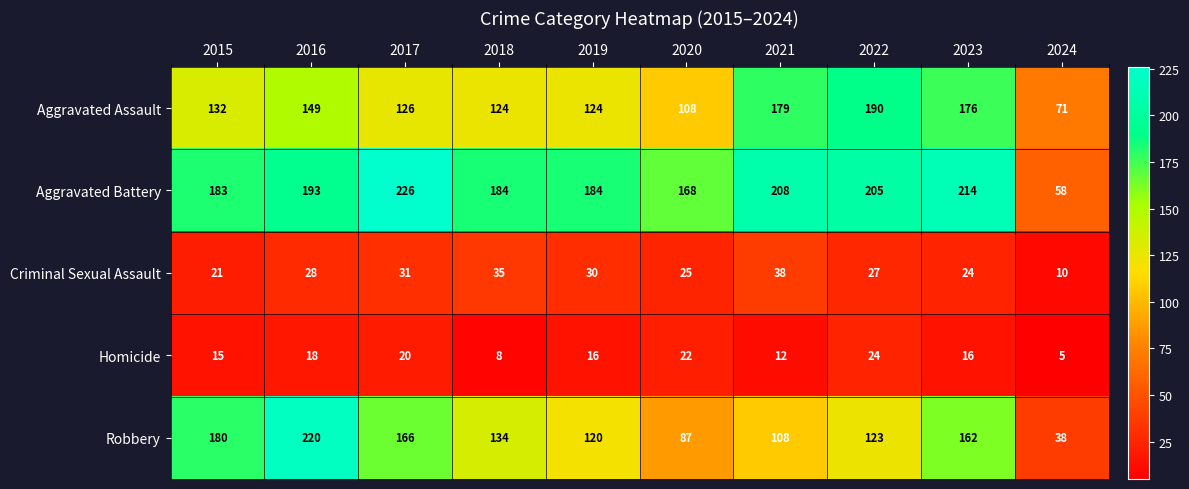

What is the sum of the Aggravated Assault values at 2023 and 2019?

300